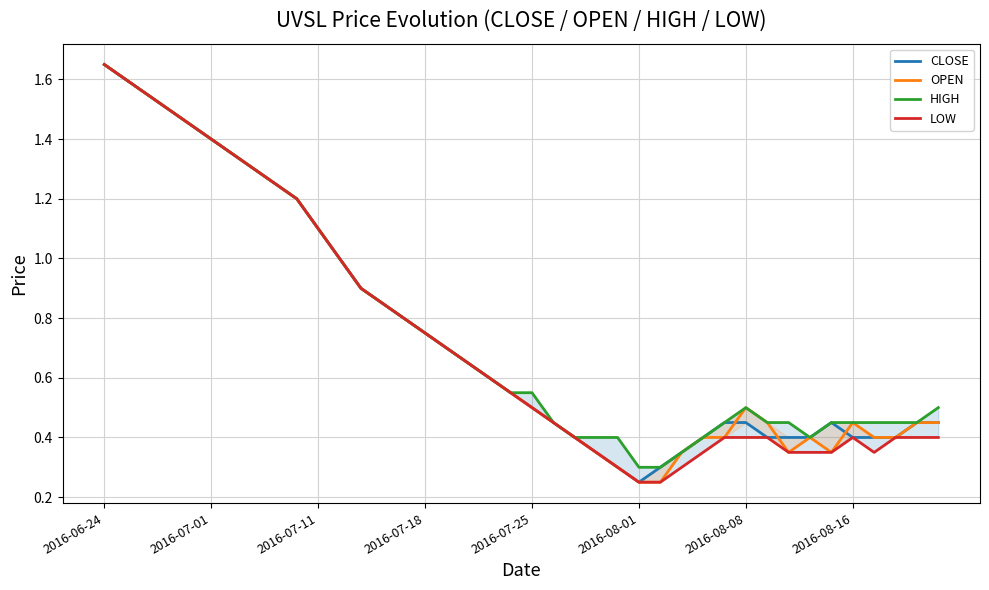

What are all the series names shown in the legend?

CLOSE, OPEN, HIGH, LOW